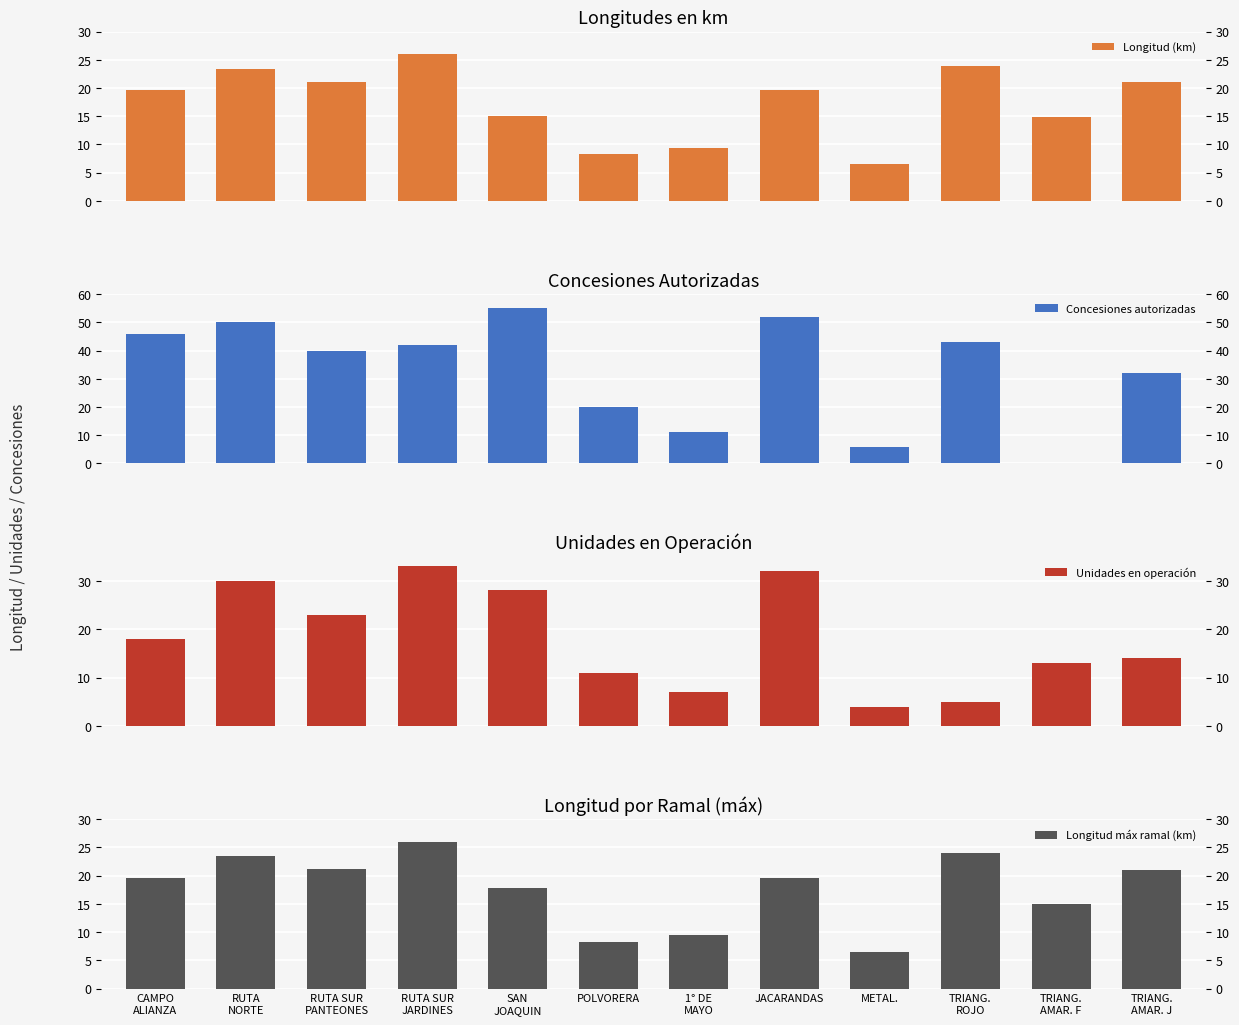

What is the sum of the Concesiones autorizadas values at 1° DE
MAYO and TRIANG.
ROJO?

54.0